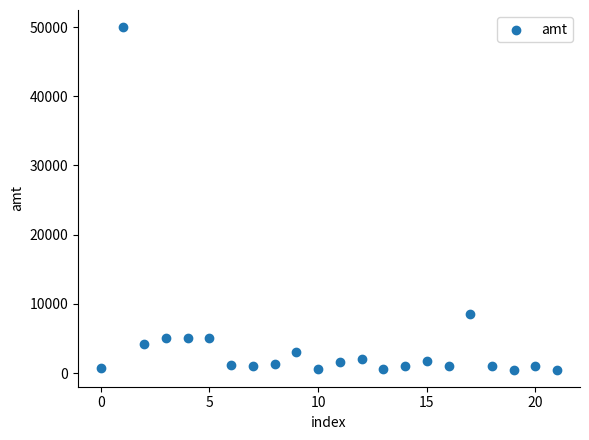

What Y value in the scatter plot is closest to 25250?

8570.0